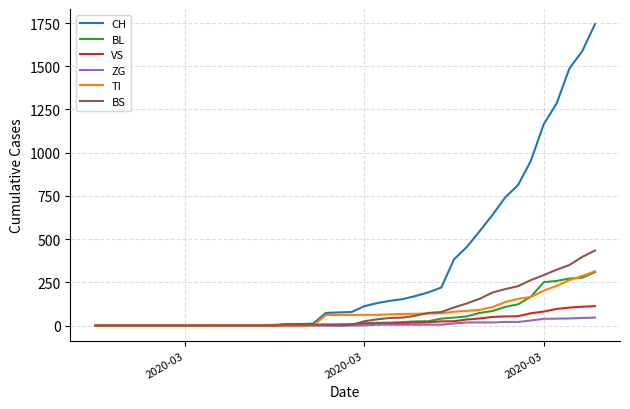

What is the greatest value displayed?

1744